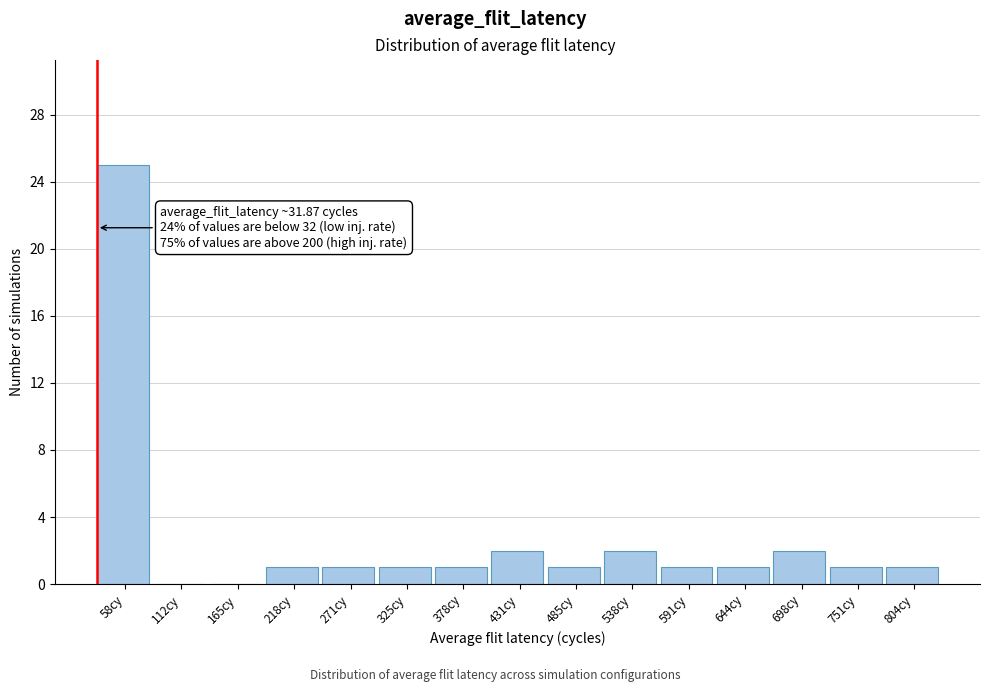

Over which range of the x-axis is the bar tallest?

30 to 80